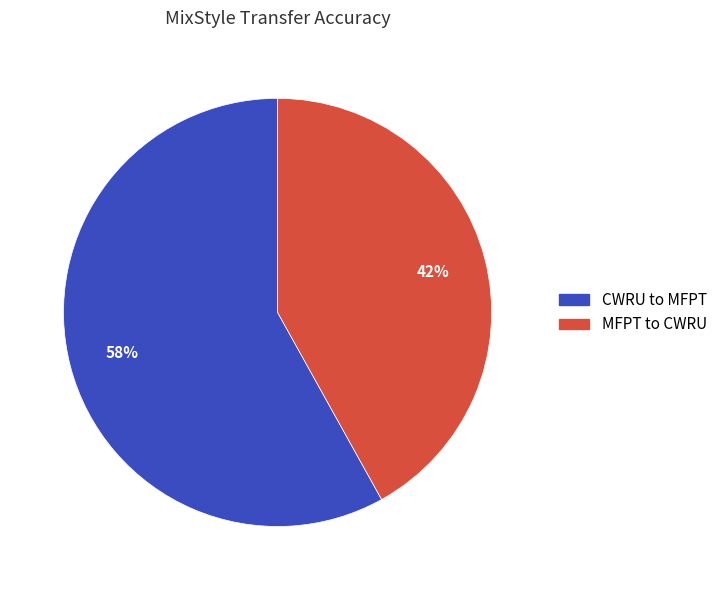

Count the number of slices in the pie.

2